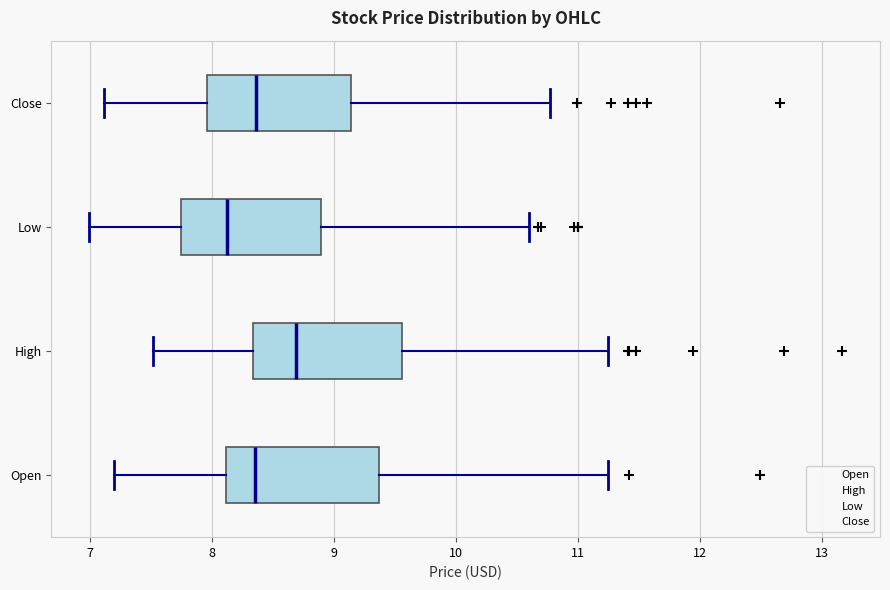

Which box has the furthest to the left median line?

Low